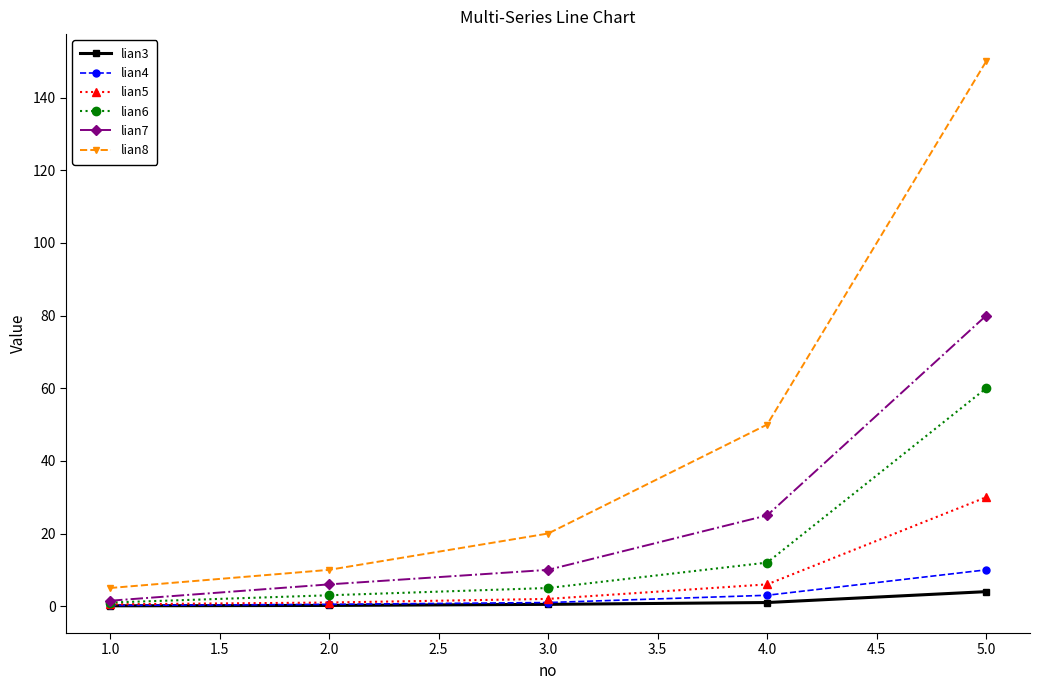

At how many categories does at least one series exceed 105?

1